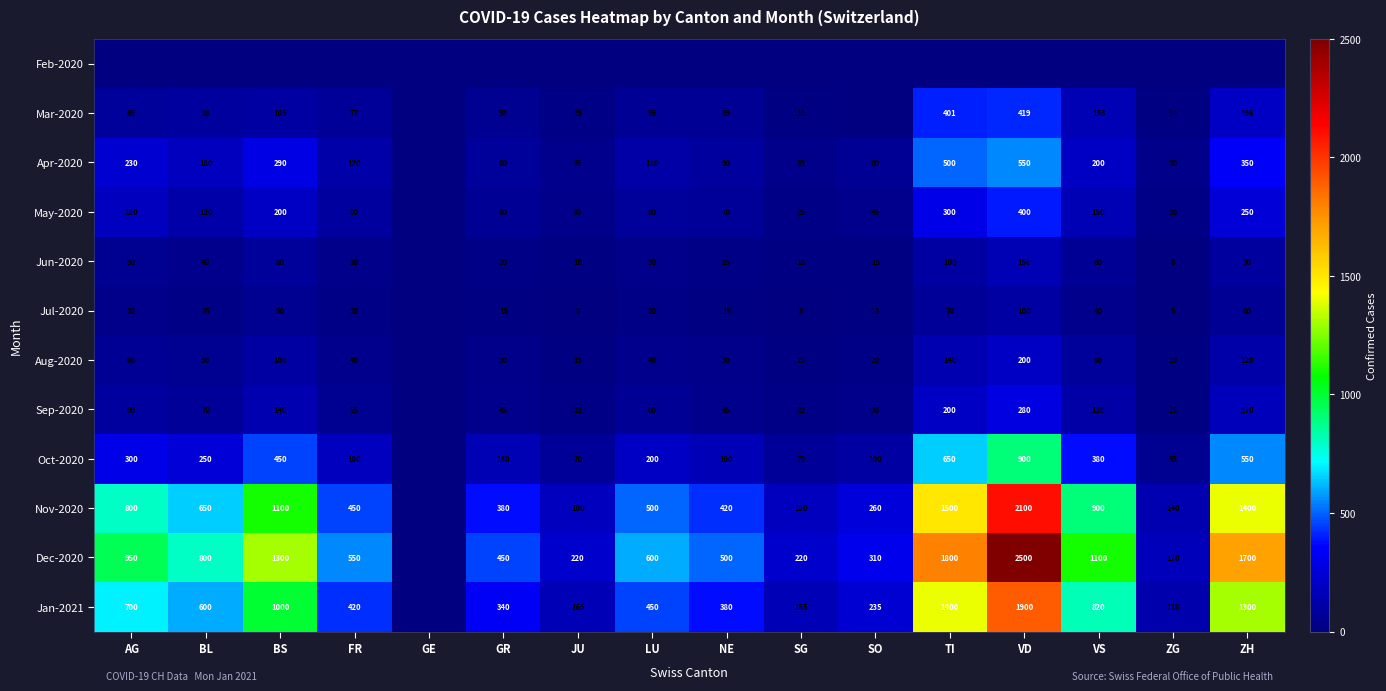

Is it true that Nov-2020 equals 269 at BL?

False